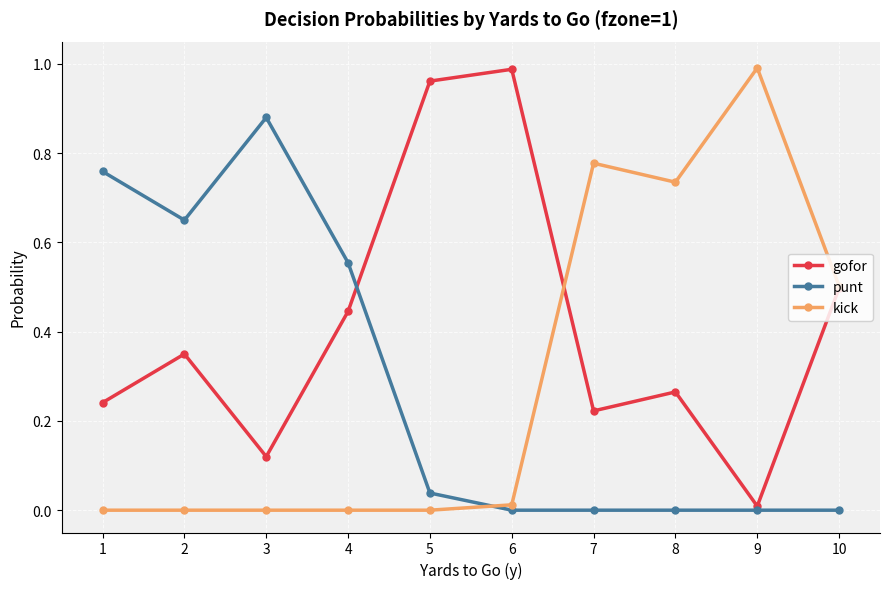

What is the value of the gofor point at the 10th from the left?

0.5